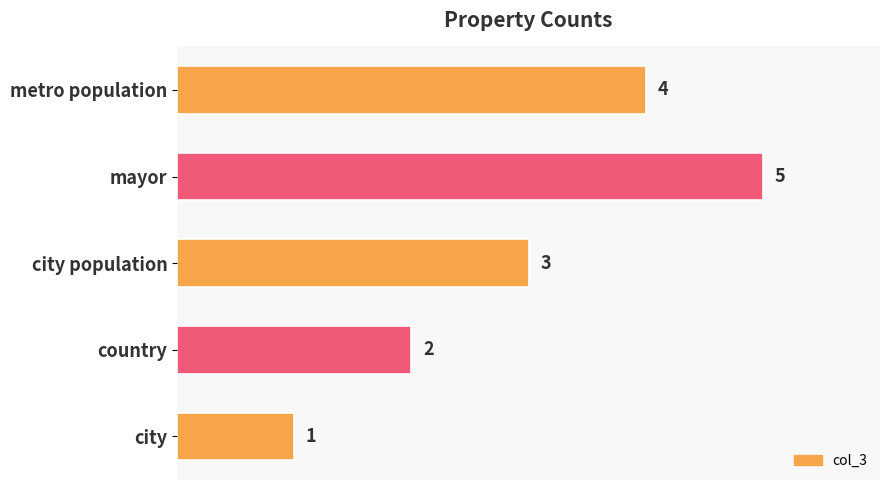

Count the number of data series in this chart.

1